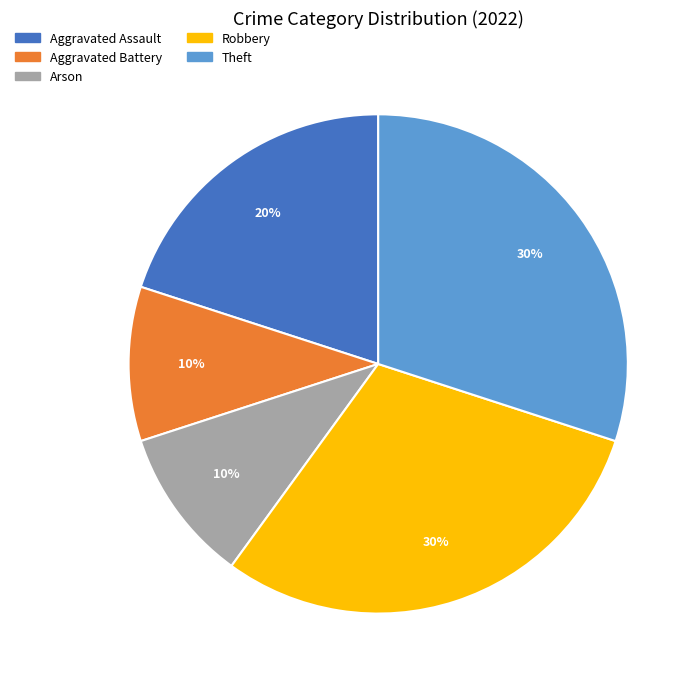

What is the ratio of the value at Theft to the value at Arson?

3.0